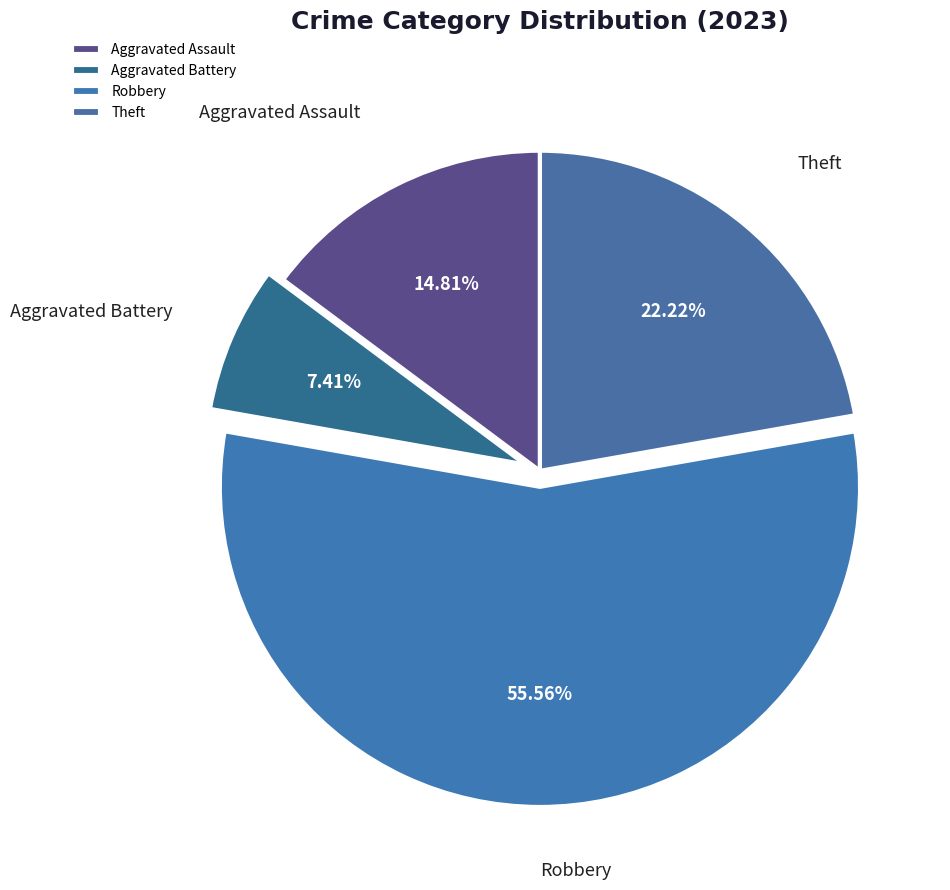

How much of the chart is everything except Aggravated Battery?

92.6%